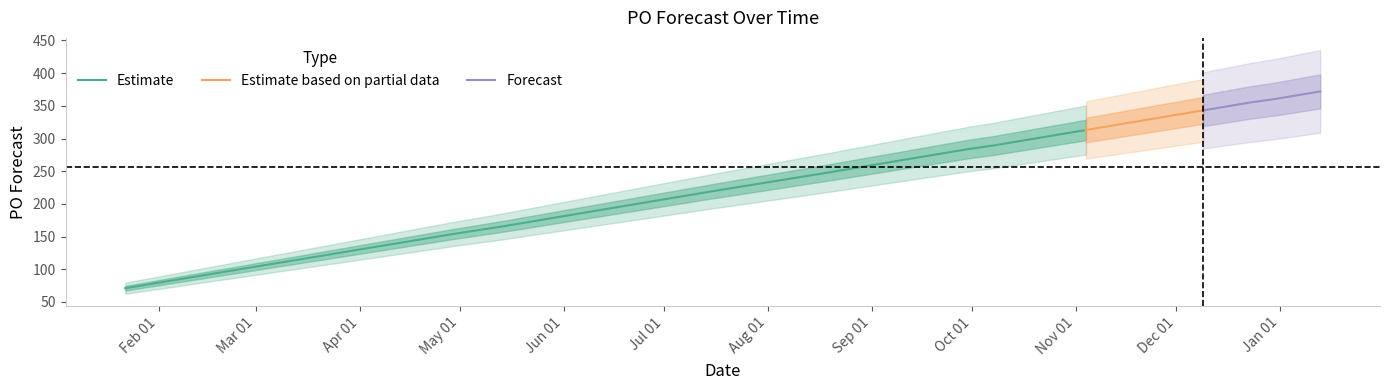

Which has a higher value, 2024-11-18 or 2024-08-26?

2024-11-18